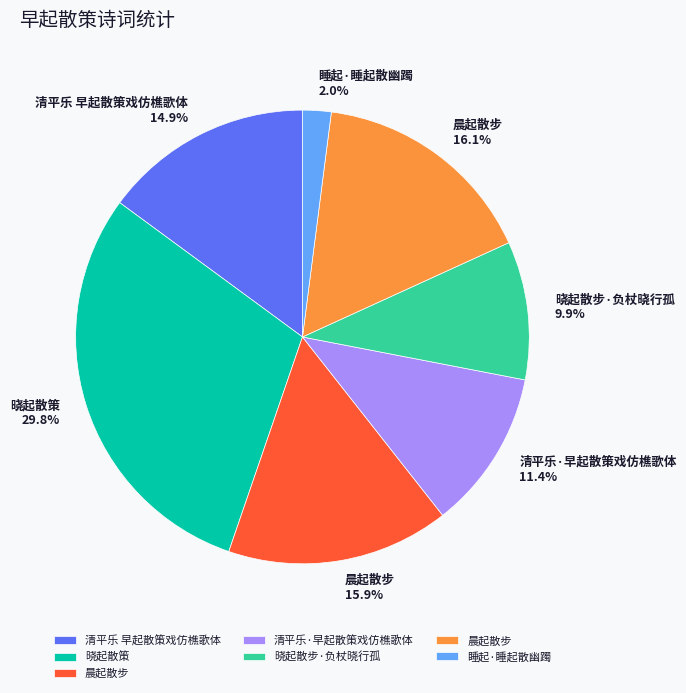

Is there any slice that represents more than half of the pie?

No